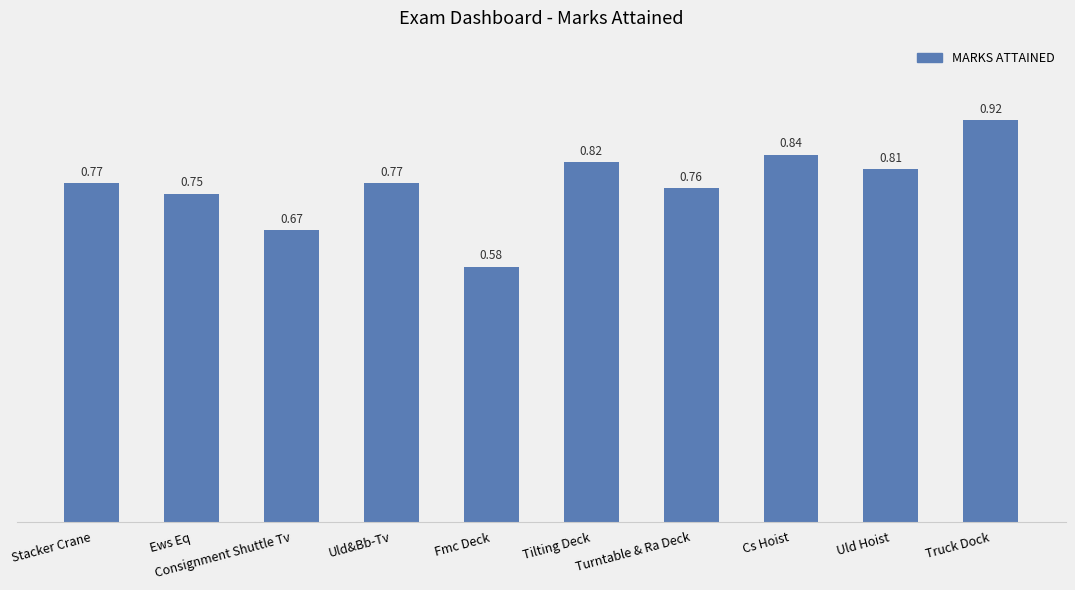

What is the sum of all values?

7.7